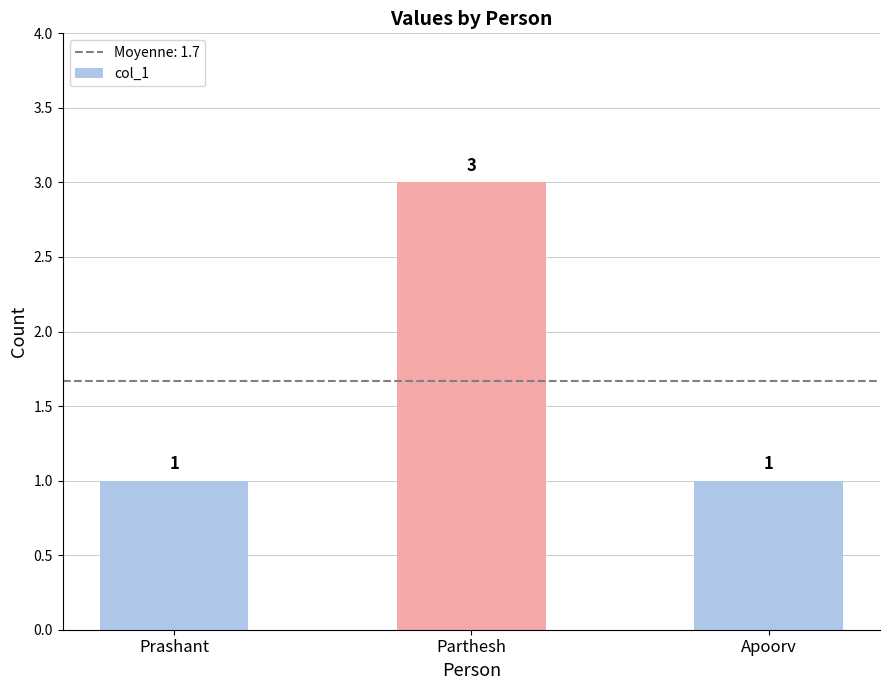

What position from the left is Parthesh?

2